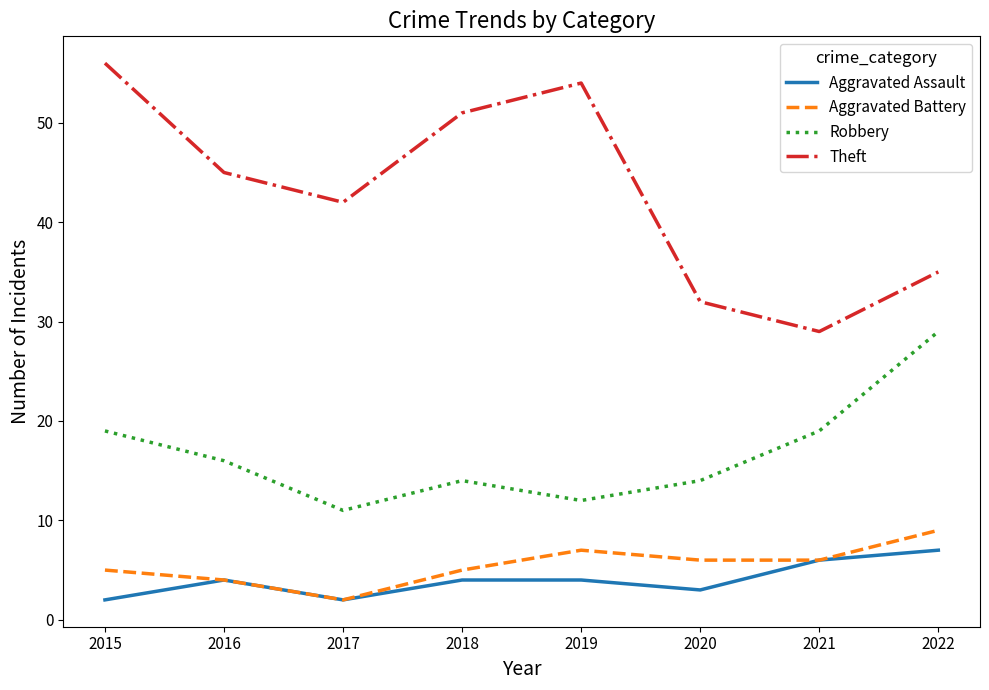

At 2015, list the series in order from smallest to largest.

Aggravated Assault, Aggravated Battery, Robbery, Theft